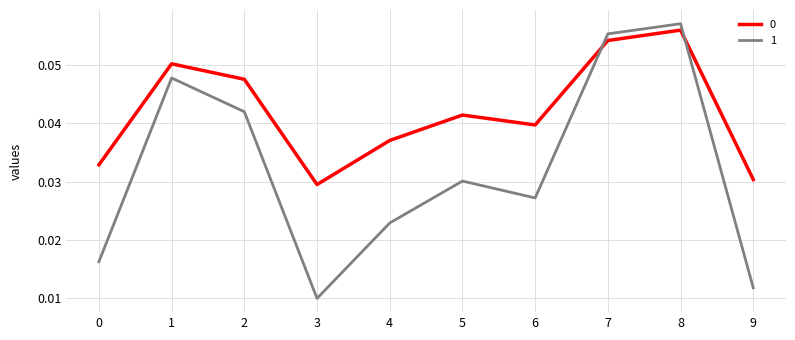

What is the sum of all 0 values?

0.4